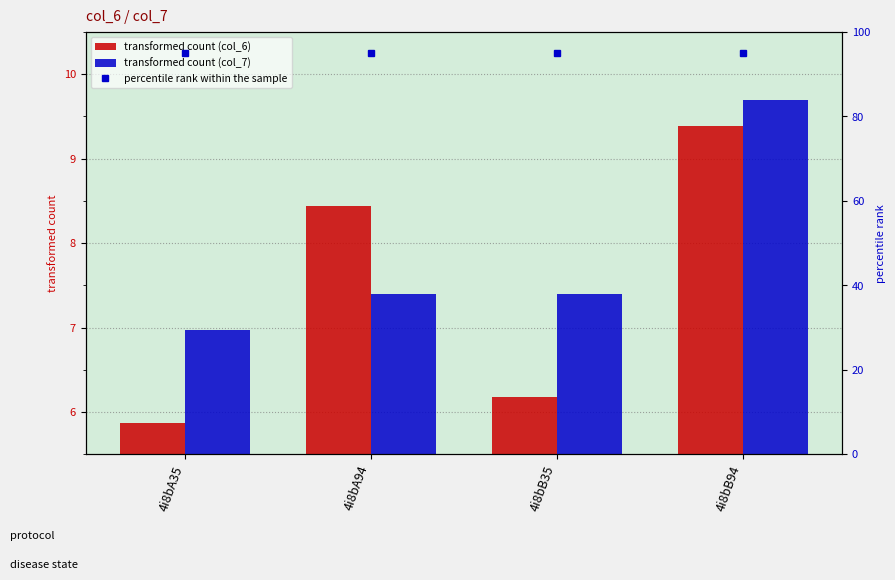

What is the maximum value for col_6?

9.4